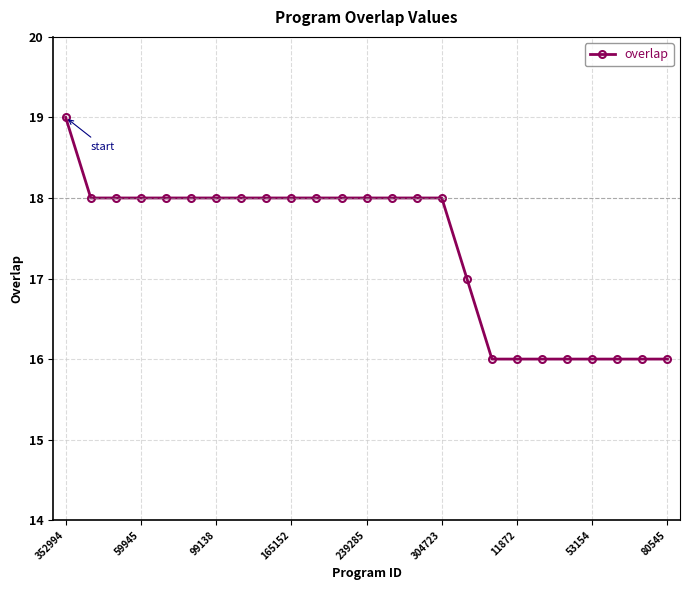

What is the difference between the maximum and minimum values?

3